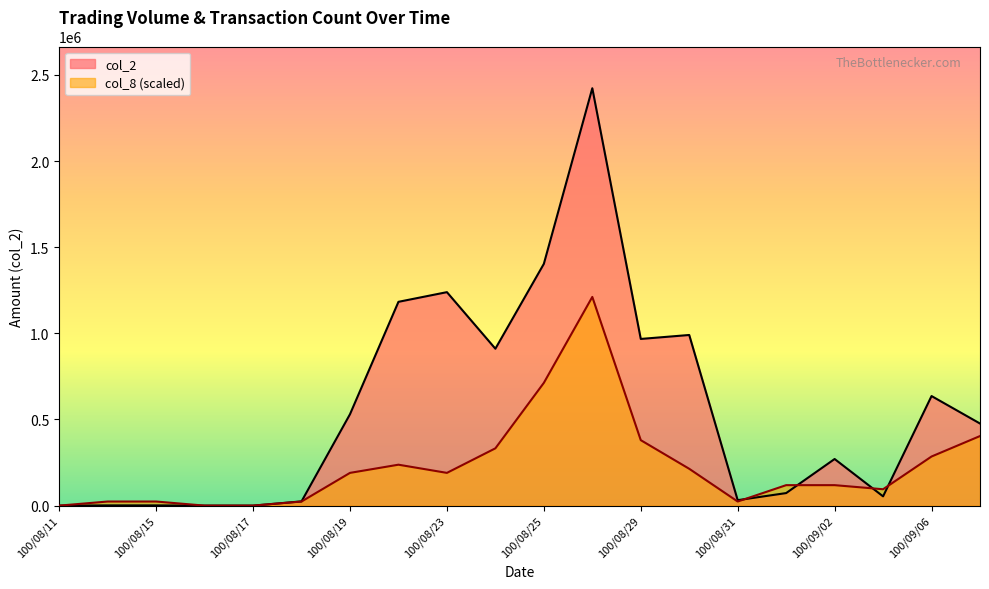

What is the highest value of the col_2 series?

2422570.0